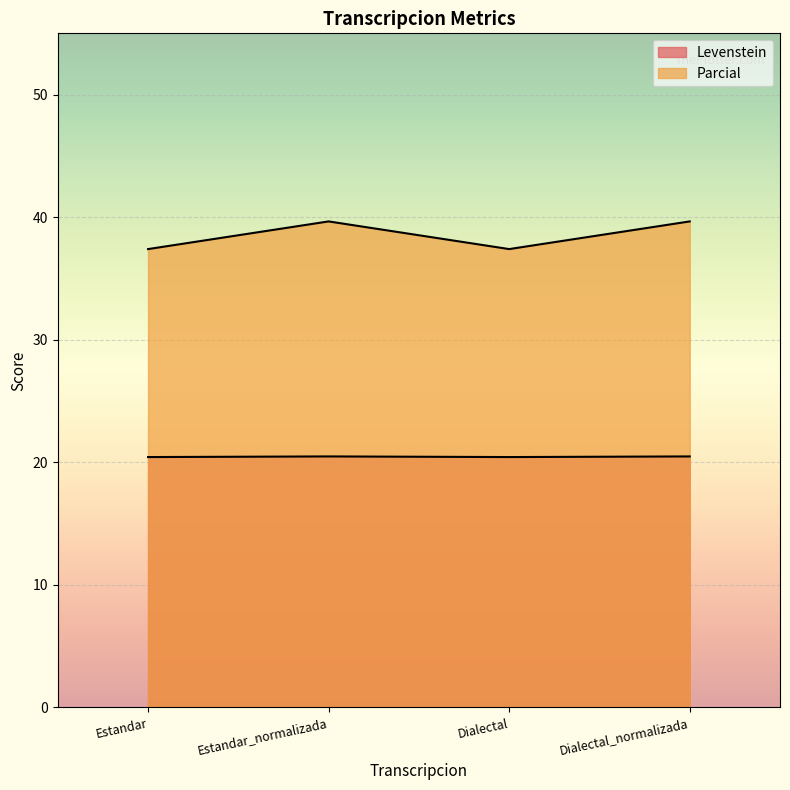

What is the smallest value displayed?

20.4